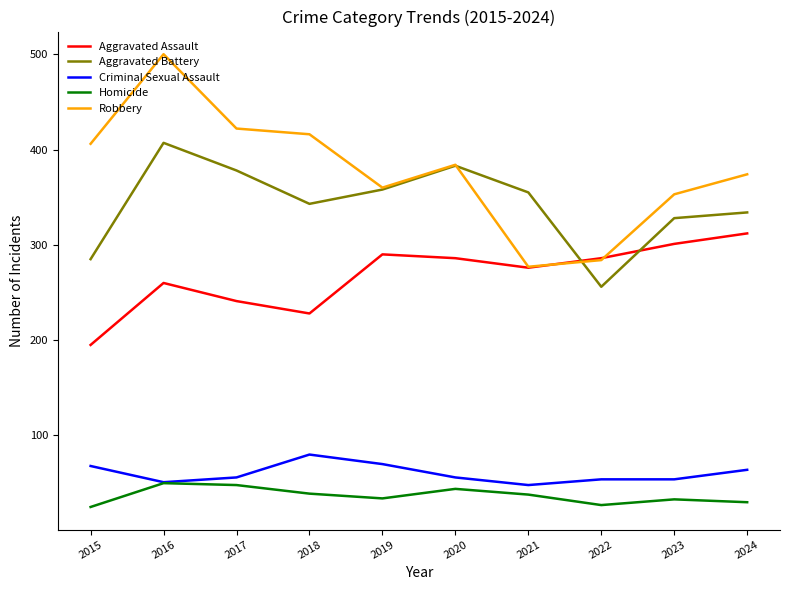

Is the value of Criminal Sexual Assault at 2018 greater than the value of Homicide at 2016?

Yes